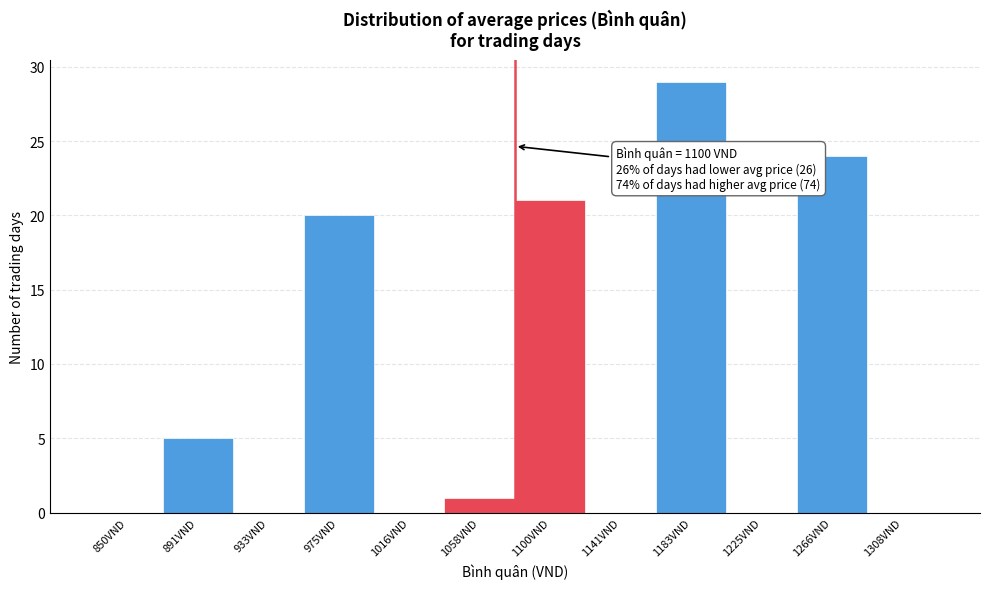

Reading right to left, transcribe all the data shown in this chart.

1308VND=0	1266VND=24	1225VND=0	1183VND=29	1141VND=0	1100VND=21	1058VND=1	1016VND=0	975VND=20	933VND=0	891VND=5	850VND=0